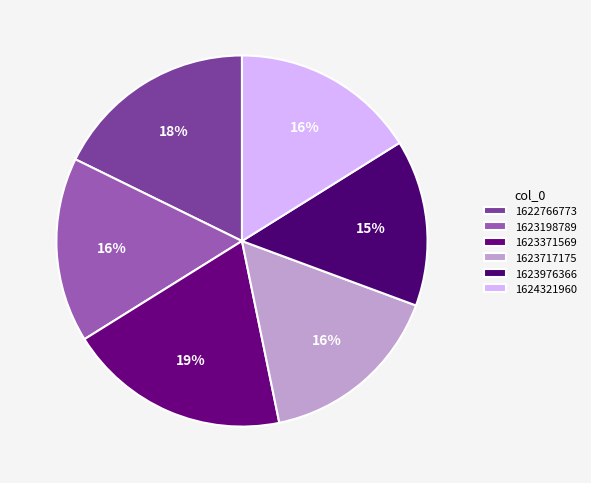

Which slice is the smallest?

1623976366